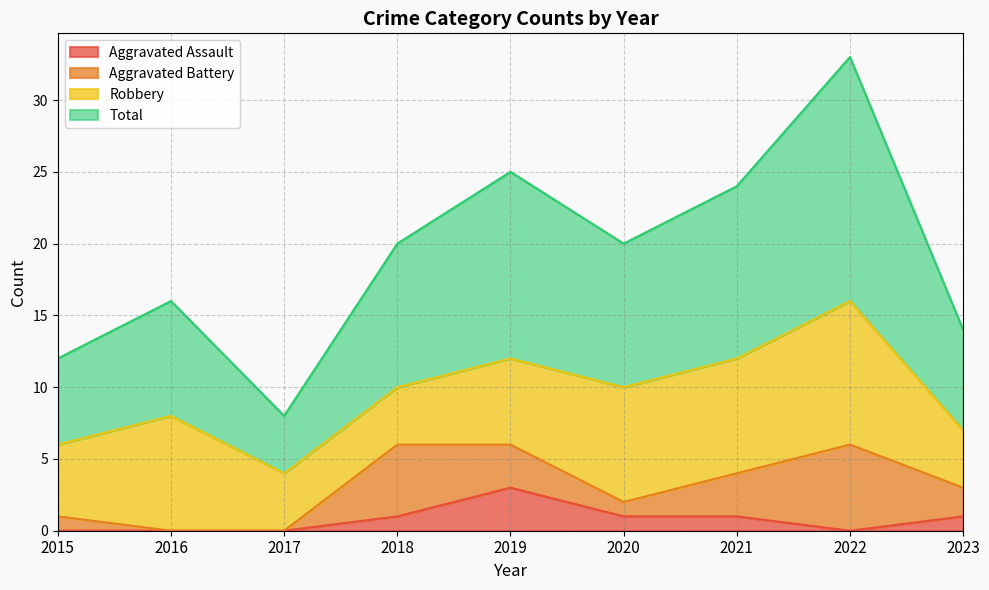

True or false: Aggravated Assault has a value of 0 at 2017.

True